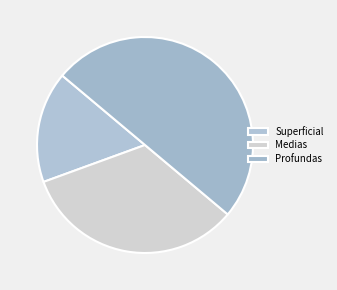

Rank the categories by value from highest to lowest.

Profundas, Medias, Superficial